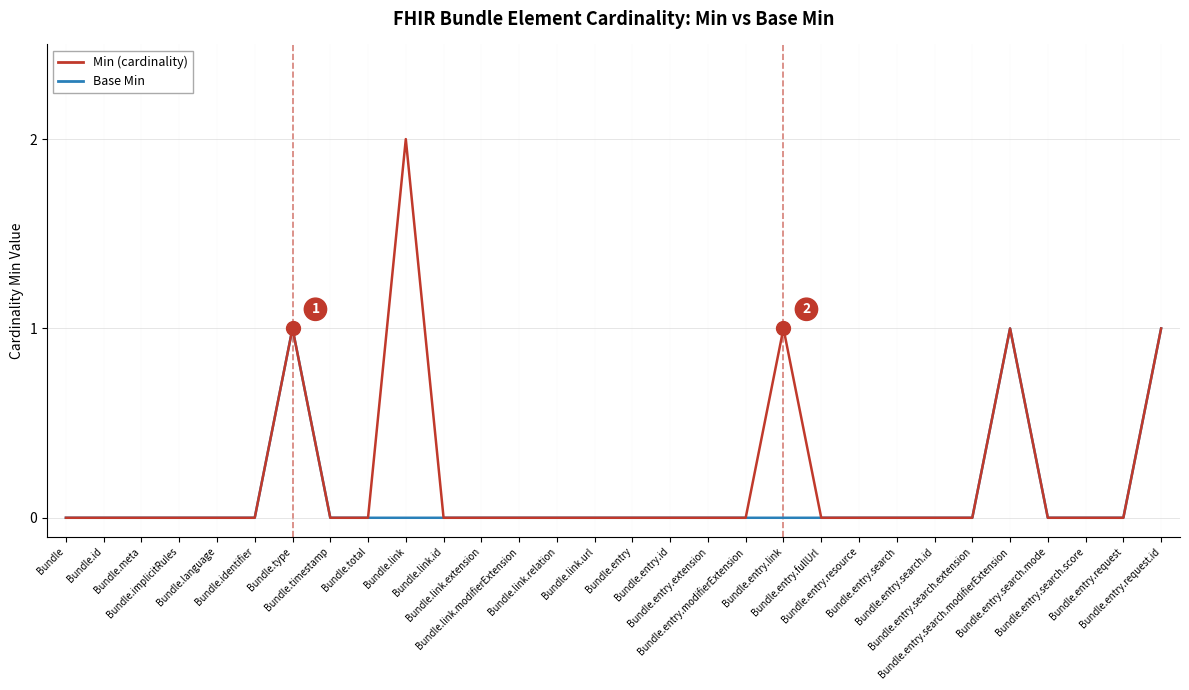

Rank the series by their maximum value, from lowest to highest.

Base Min, Min (cardinality)